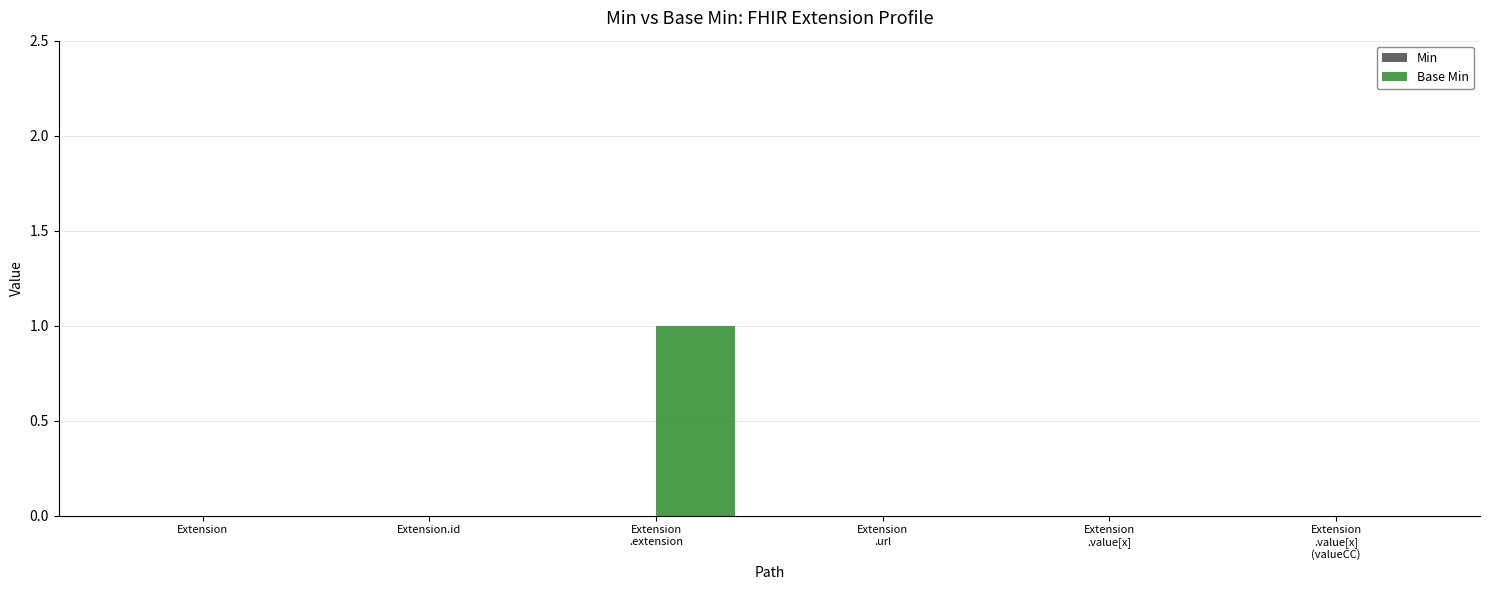

True or false: the data shows 0 at Extension.id.

True